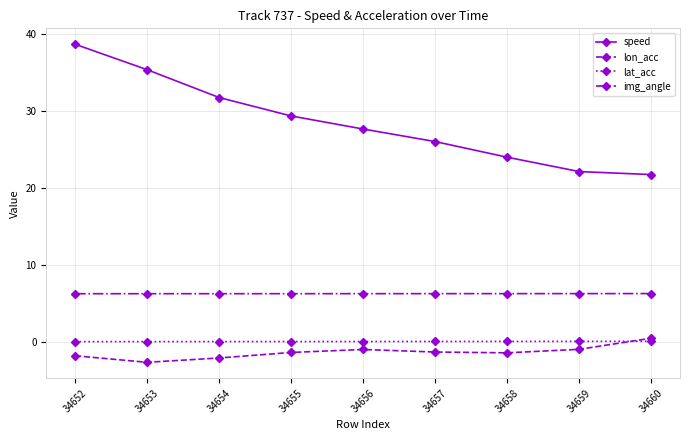

Which category has the highest value in the speed series?

34652